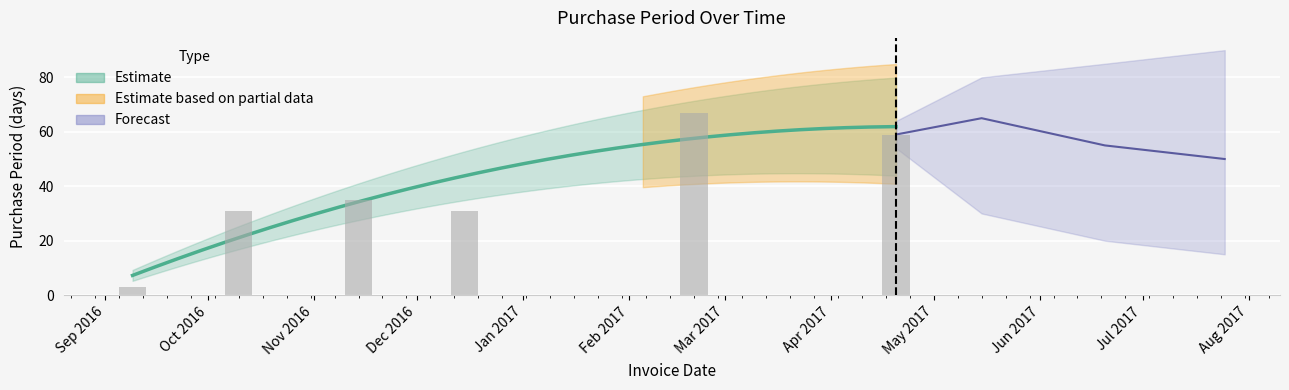

What is the sum of all values?

226